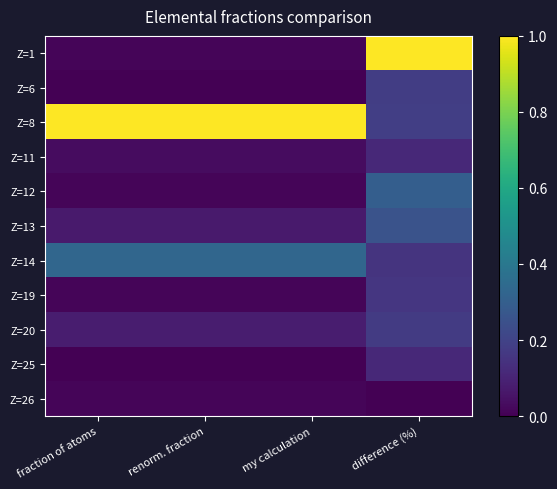

At difference (%), list the series in order from largest to smallest.

Z=1, Z=12, Z=13, Z=8, Z=6, Z=20, Z=19, Z=14, Z=11, Z=25, Z=26